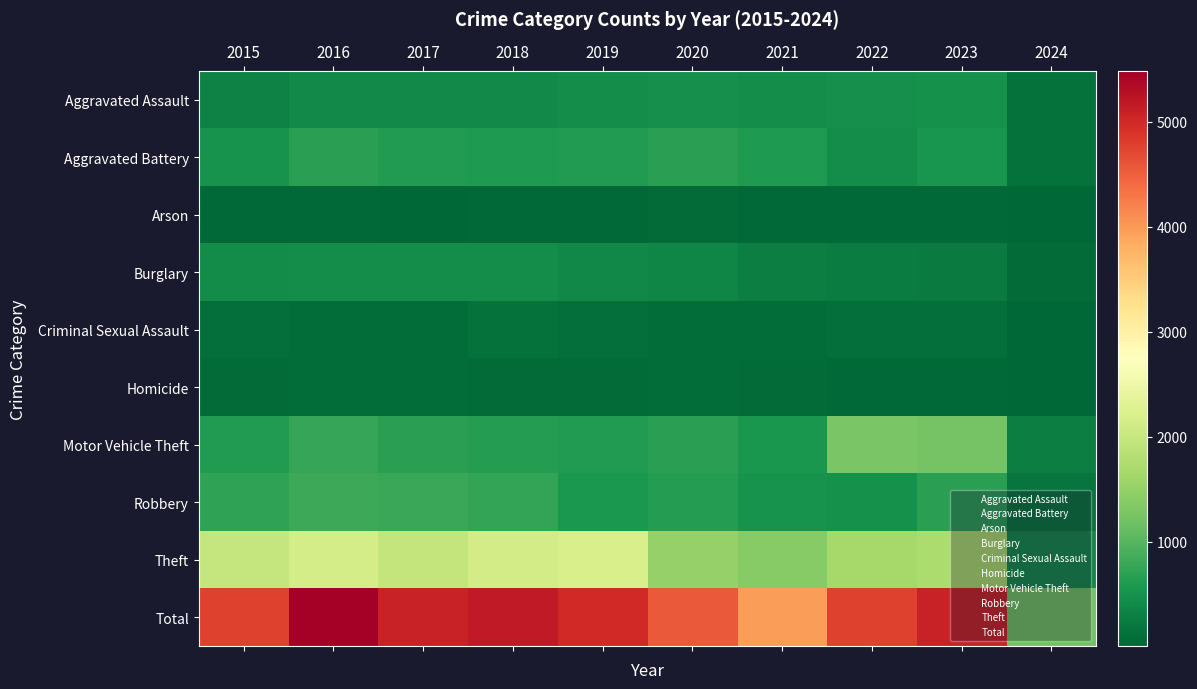

Reading left to right, list all the values displayed in this chart.

Aggravated Assault: 2015=323	2016=402	2017=396	2018=392	2019=452	2020=466	2021=452	2022=458	2023=488	2024=133
Aggravated Battery: 2015=515	2016=691	2017=623	2018=600	2019=608	2020=686	2021=587	2022=446	2023=530	2024=133
Arson: 2015=35	2016=40	2017=23	2018=37	2019=32	2020=55	2021=43	2022=31	2023=39	2024=7
Burglary: 2015=421	2016=451	2017=453	2018=443	2019=383	2020=357	2021=280	2022=253	2023=224	2024=58
Criminal Sexual Assault: 2015=105	2016=87	2017=91	2018=123	2019=102	2020=89	2021=81	2022=93	2023=96	2024=25
Homicide: 2015=50	2016=87	2017=82	2018=56	2019=53	2020=81	2021=69	2022=49	2023=48	2024=10
Motor Vehicle Theft: 2015=614	2016=756	2017=680	2018=631	2019=611	2020=673	2021=560	2022=1272	2023=1245	2024=281
Robbery: 2015=726	2016=819	2017=780	2018=741	2019=577	2020=637	2021=506	2022=495	2023=690	2024=162
Theft: 2015=1981	2016=2148	2017=1968	2018=2140	2019=2190	2020=1512	2021=1392	2022=1664	2023=1719	2024=396
Total: 2015=4770	2016=5481	2017=5096	2018=5163	2019=5008	2020=4556	2021=3970	2022=4761	2023=5079	2024=1205